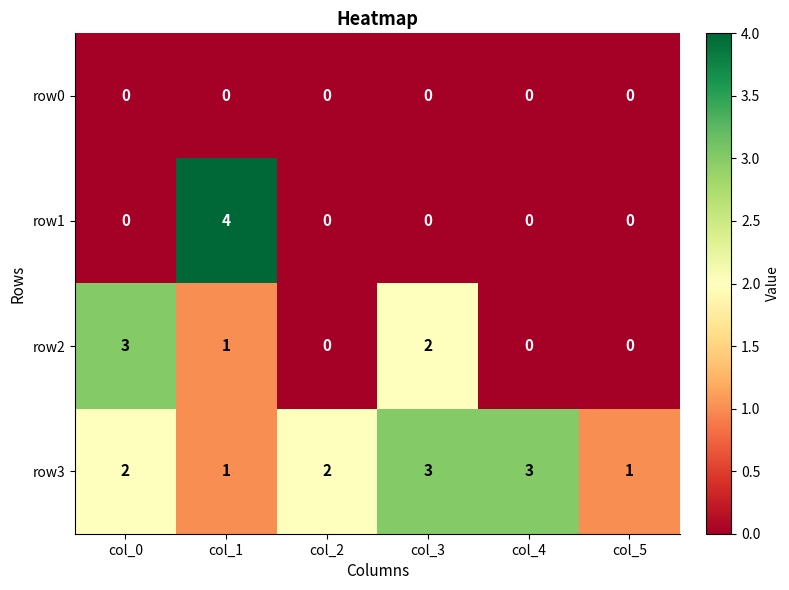

Which series has the widest spread of values?

row1